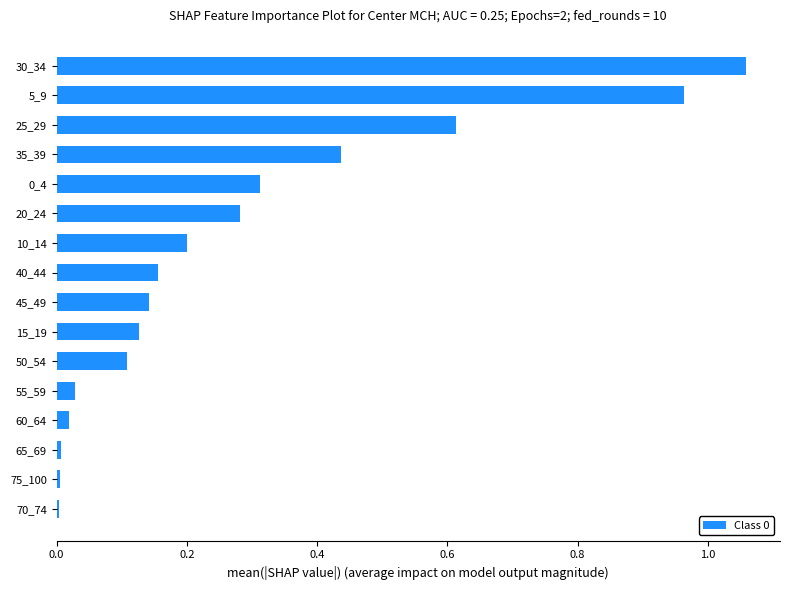

The chart shows a value of 0.2 at 40_44. True or false?

True